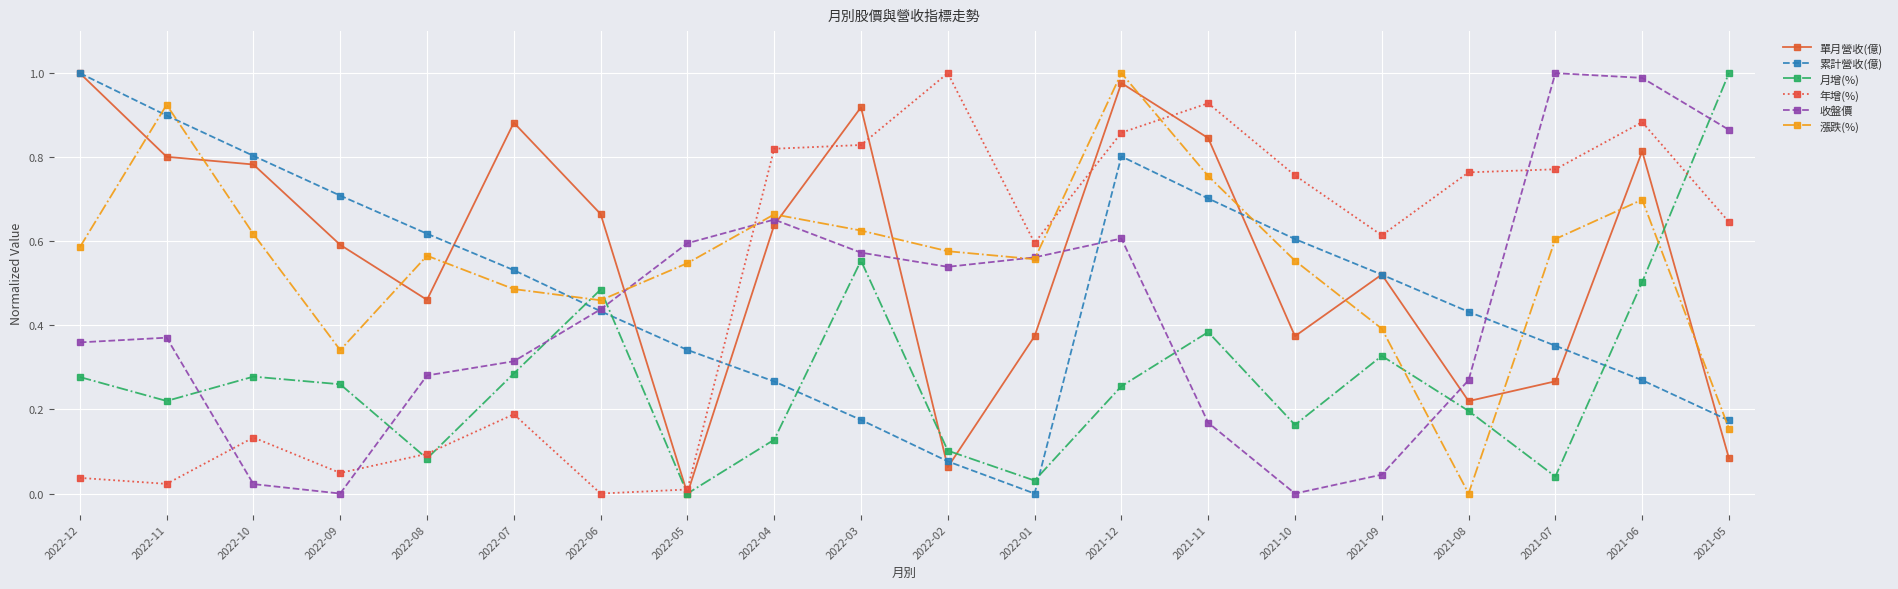

How many intersections are there between 年增(%) and 收盤價?

4